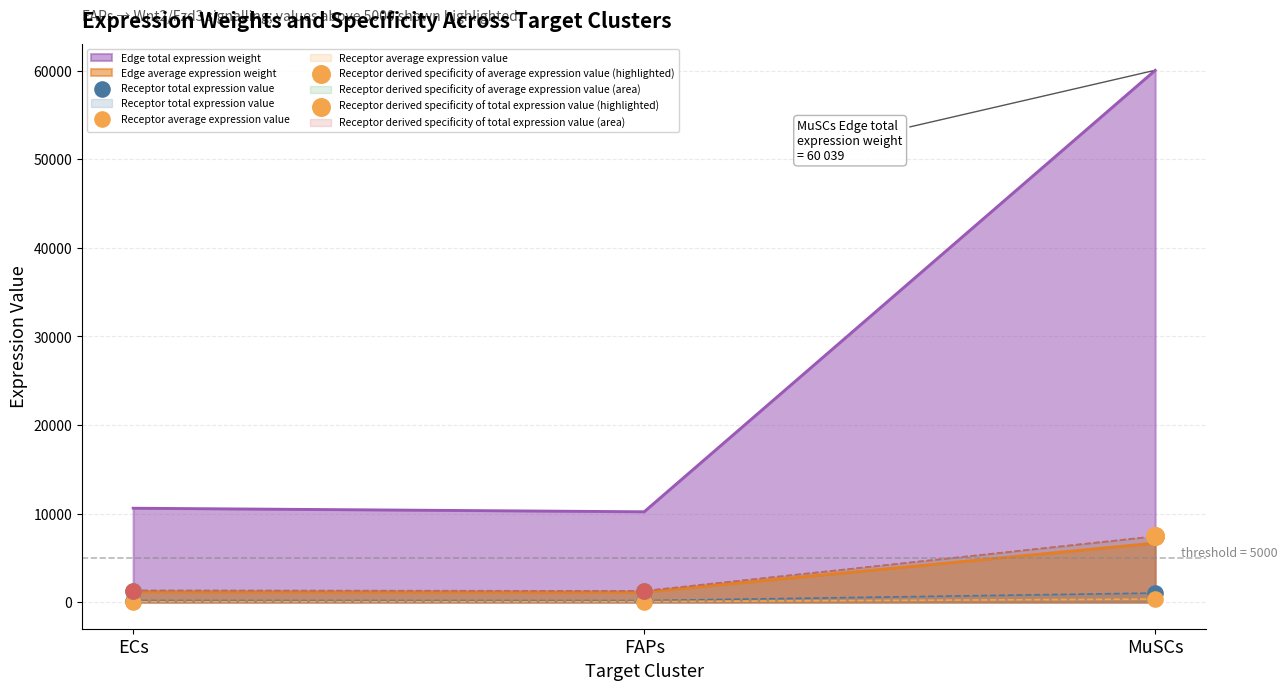

Is the value of Receptor total expression value at MuSCs greater than the value of Receptor average expression value at FAPs?

Yes